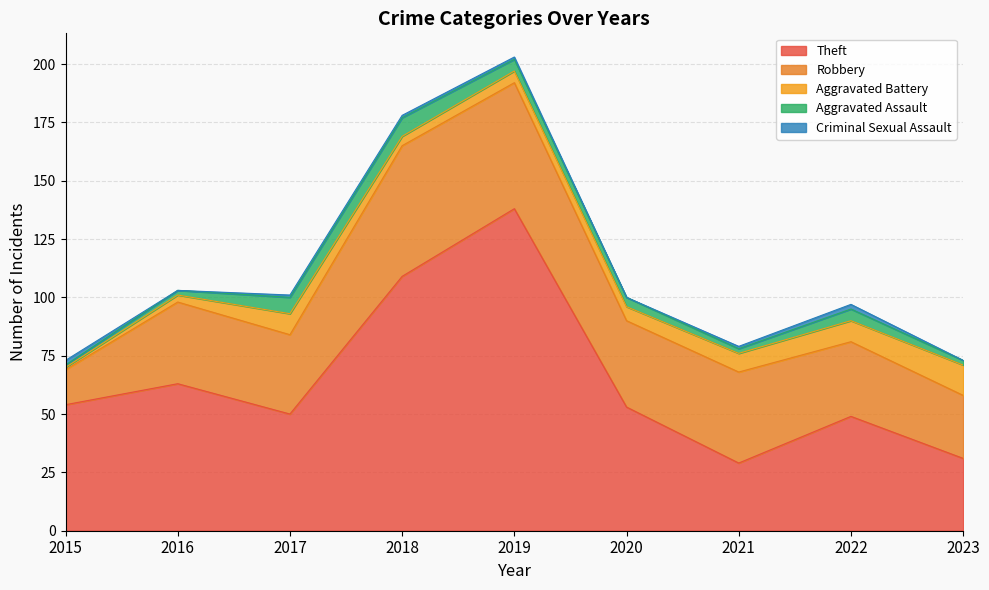

True or false: Theft and Aggravated Battery cross at least once.

False